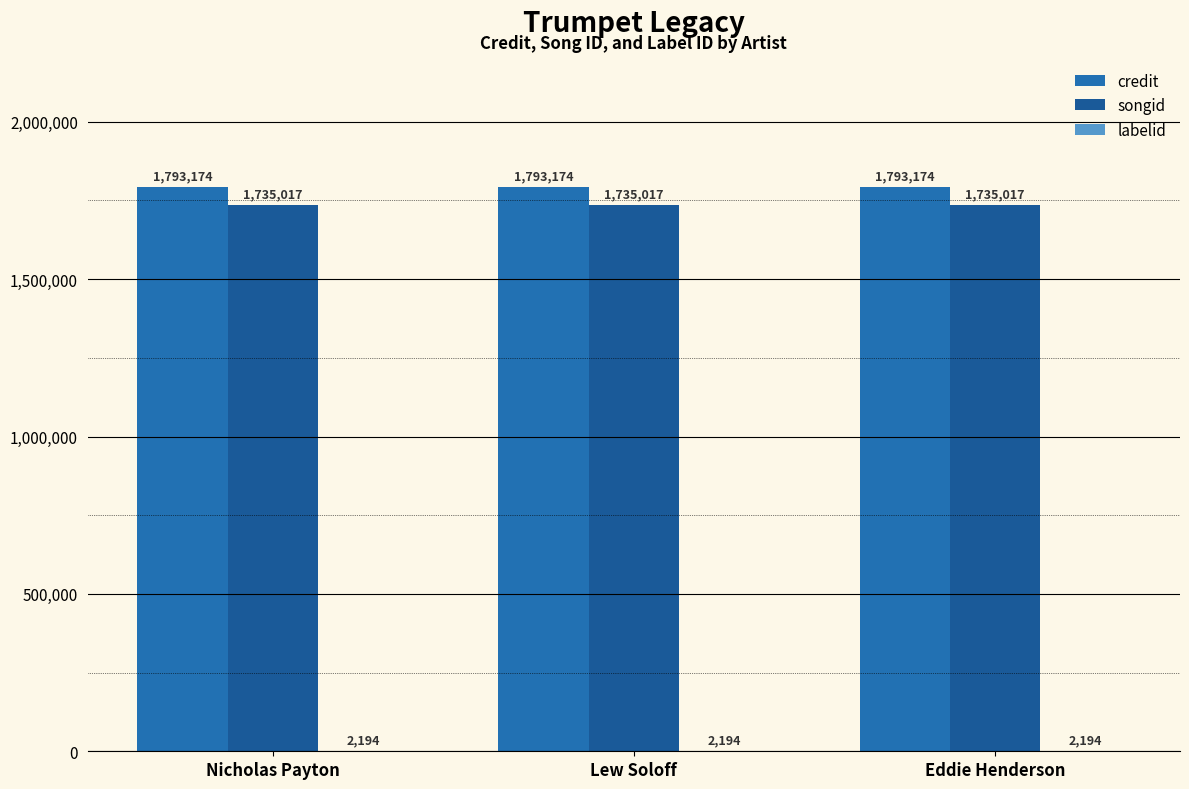

How many series are shown in this chart?

3